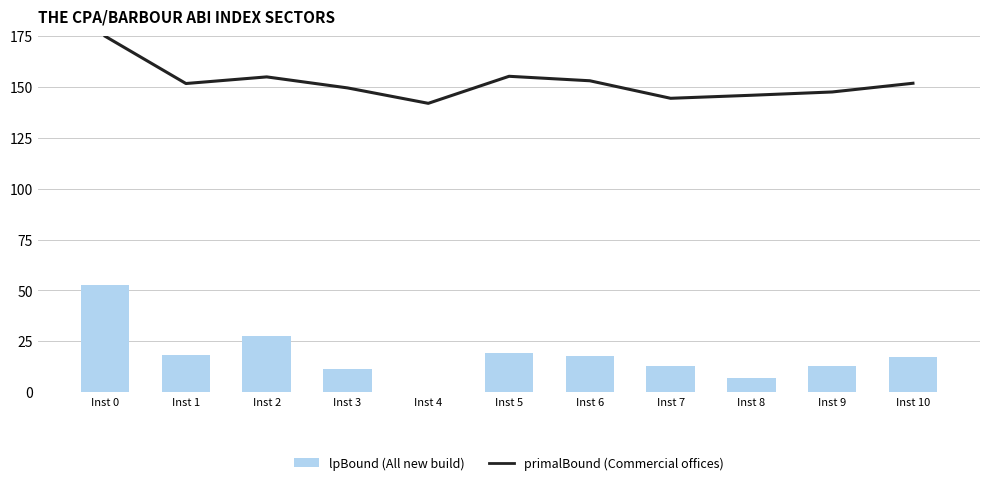

True or false: primalBound has a value of 99.2 at Inst 1.

False